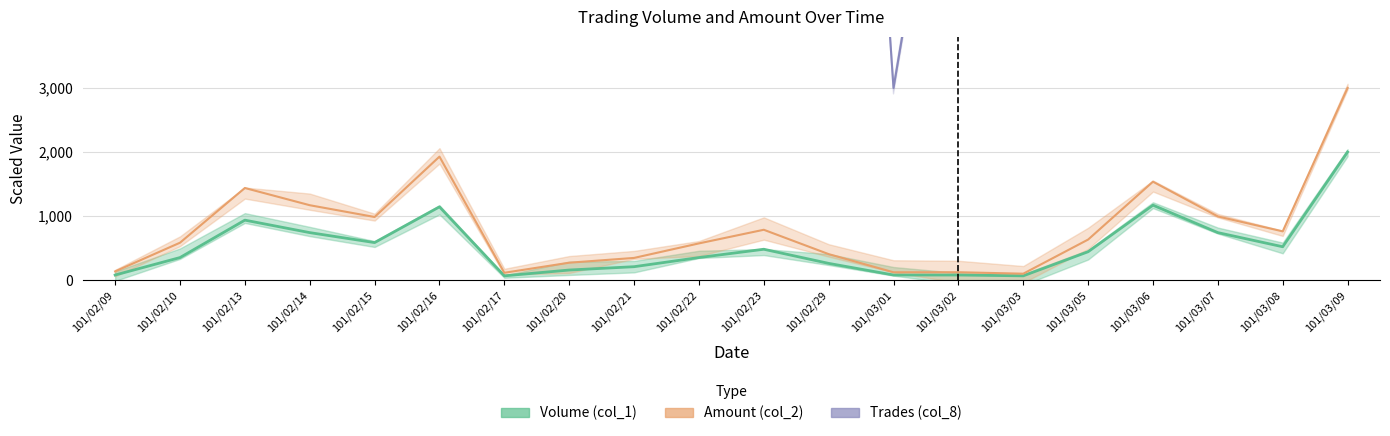

True or false: Volume (col_1) has more than 0 points higher than both neighbors.

True